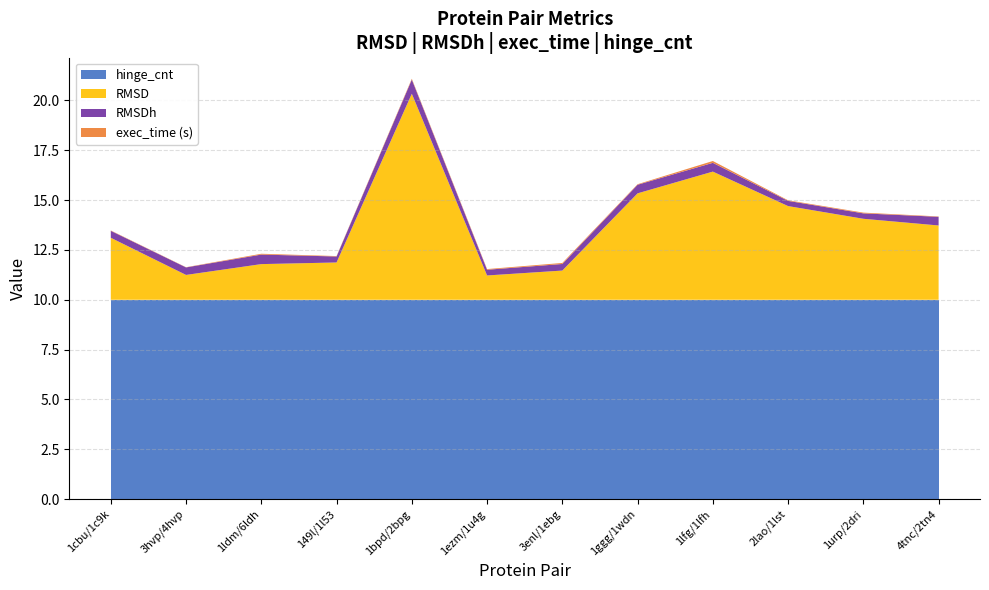

Reading right to left, list all the values displayed in this chart.

RMSD: 4tnc/2tn4=3.7	1urp/2dri=4.1	2lao/1lst=4.7	1lfg/1lfh=6.4	1ggg/1wdn=5.3	3enl/1ebg=1.5	1ezm/1u4g=1.2	1bpd/2bpg=10.3	149l/1l53=1.9	1ldm/6ldh=1.8	3hvp/4hvp=1.2	1cbu/1c9k=3.1
RMSDh: 4tnc/2tn4=0.4	1urp/2dri=0.3	2lao/1lst=0.3	1lfg/1lfh=0.4	1ggg/1wdn=0.4	3enl/1ebg=0.3	1ezm/1u4g=0.3	1bpd/2bpg=0.7	149l/1l53=0.3	1ldm/6ldh=0.5	3hvp/4hvp=0.4	1cbu/1c9k=0.3
exec_time: 4tnc/2tn4=0.0	1urp/2dri=0.0	2lao/1lst=0.0	1lfg/1lfh=0.1	1ggg/1wdn=0.0	3enl/1ebg=0.1	1ezm/1u4g=0.0	1bpd/2bpg=0.0	149l/1l53=0.0	1ldm/6ldh=0.0	3hvp/4hvp=0.0	1cbu/1c9k=0.0
hinge_cnt: 4tnc/2tn4=10.0	1urp/2dri=10.0	2lao/1lst=10.0	1lfg/1lfh=10.0	1ggg/1wdn=10.0	3enl/1ebg=10.0	1ezm/1u4g=10.0	1bpd/2bpg=10.0	149l/1l53=10.0	1ldm/6ldh=10.0	3hvp/4hvp=10.0	1cbu/1c9k=10.0